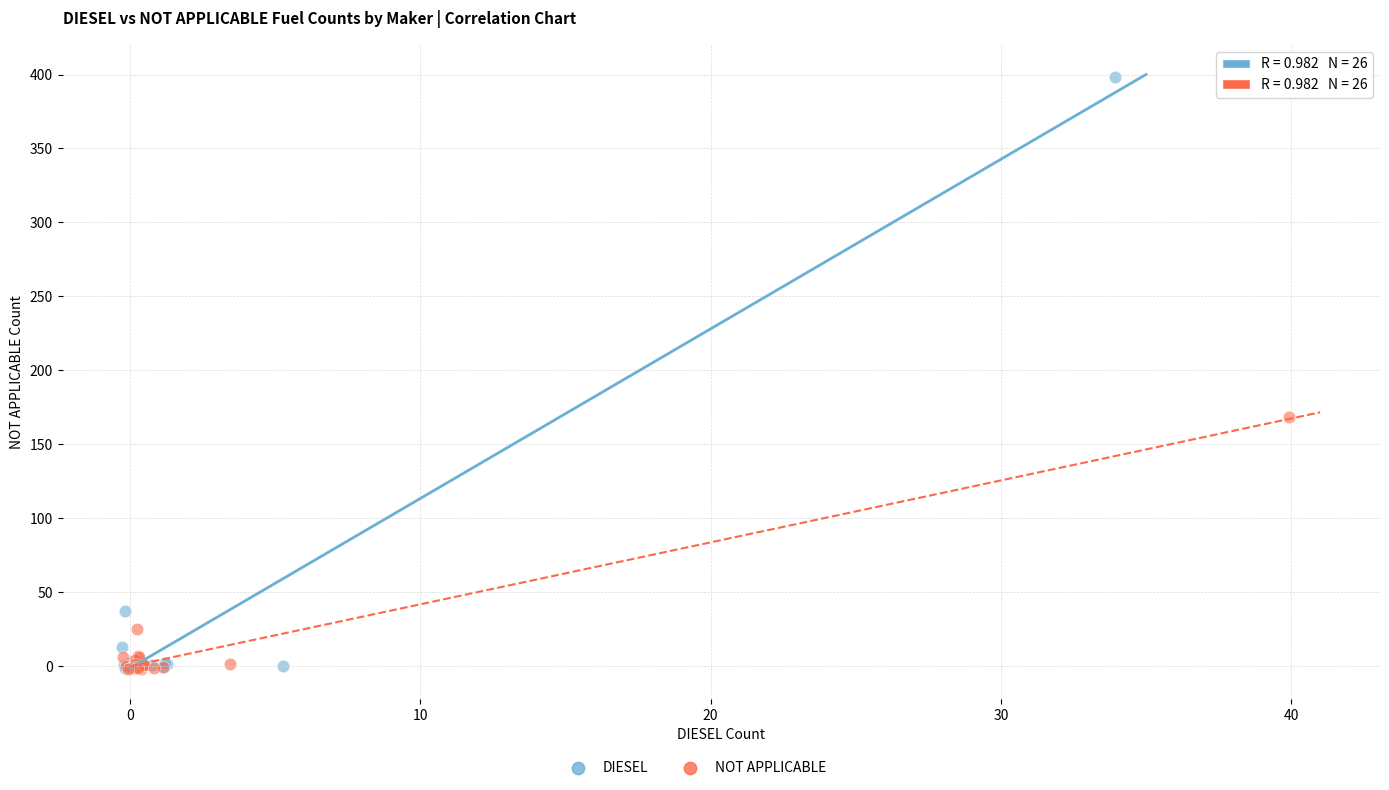

Which series has the largest Y range (max minus min)?

DIESEL